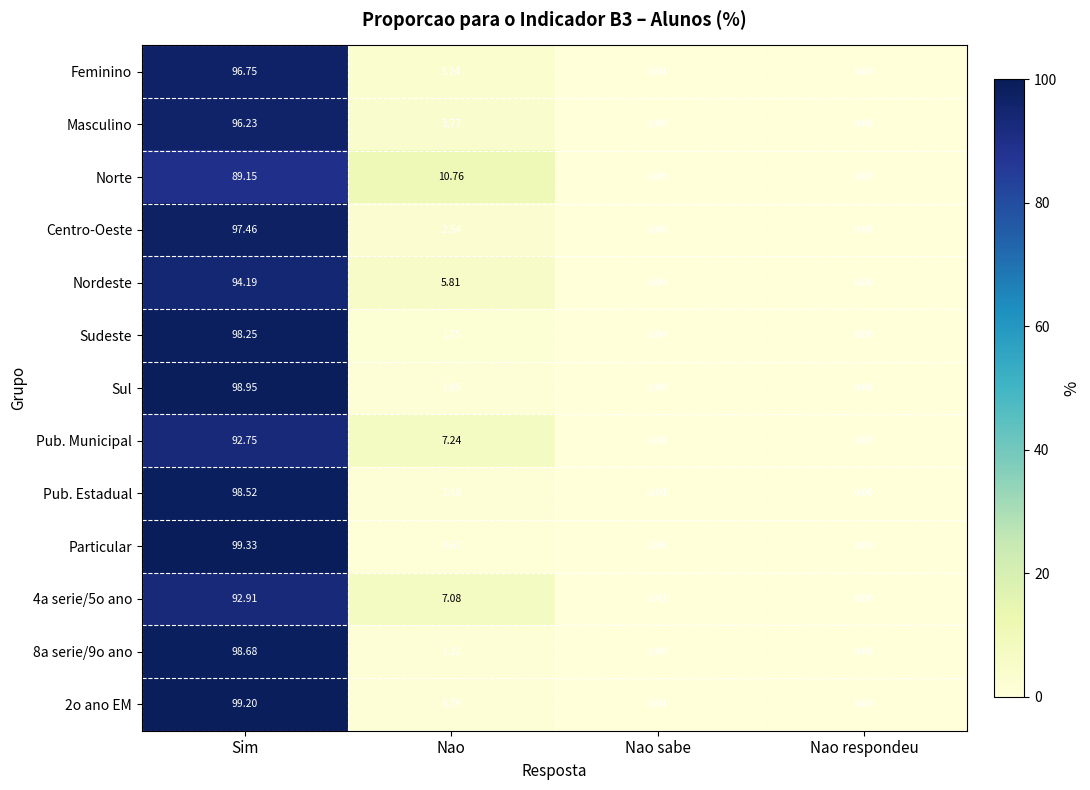

Where does the 4a serie/5o ano series first go above 7?

Sim